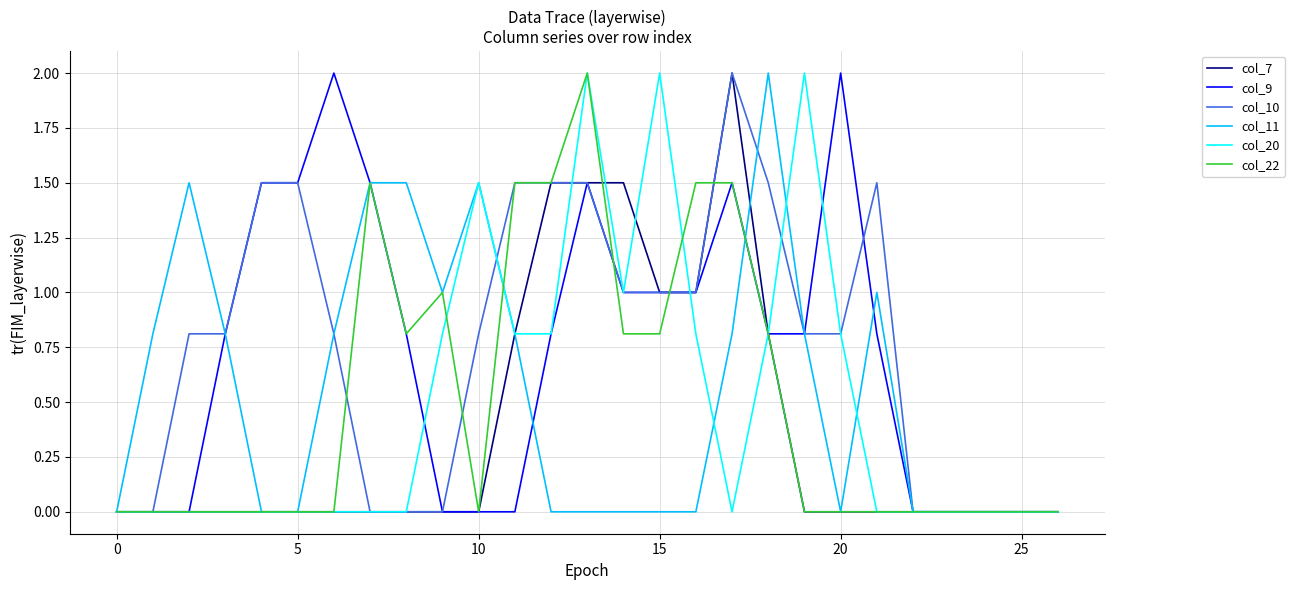

Does the chart have visible grid lines?

Yes